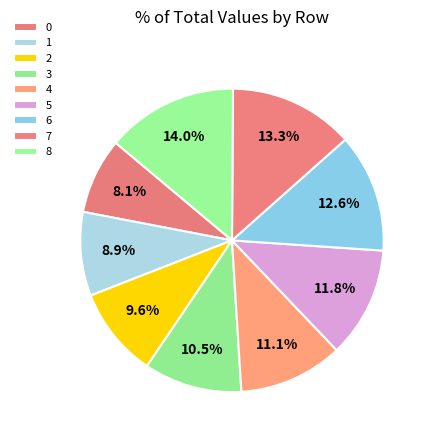

Count the number of slices in the pie.

9